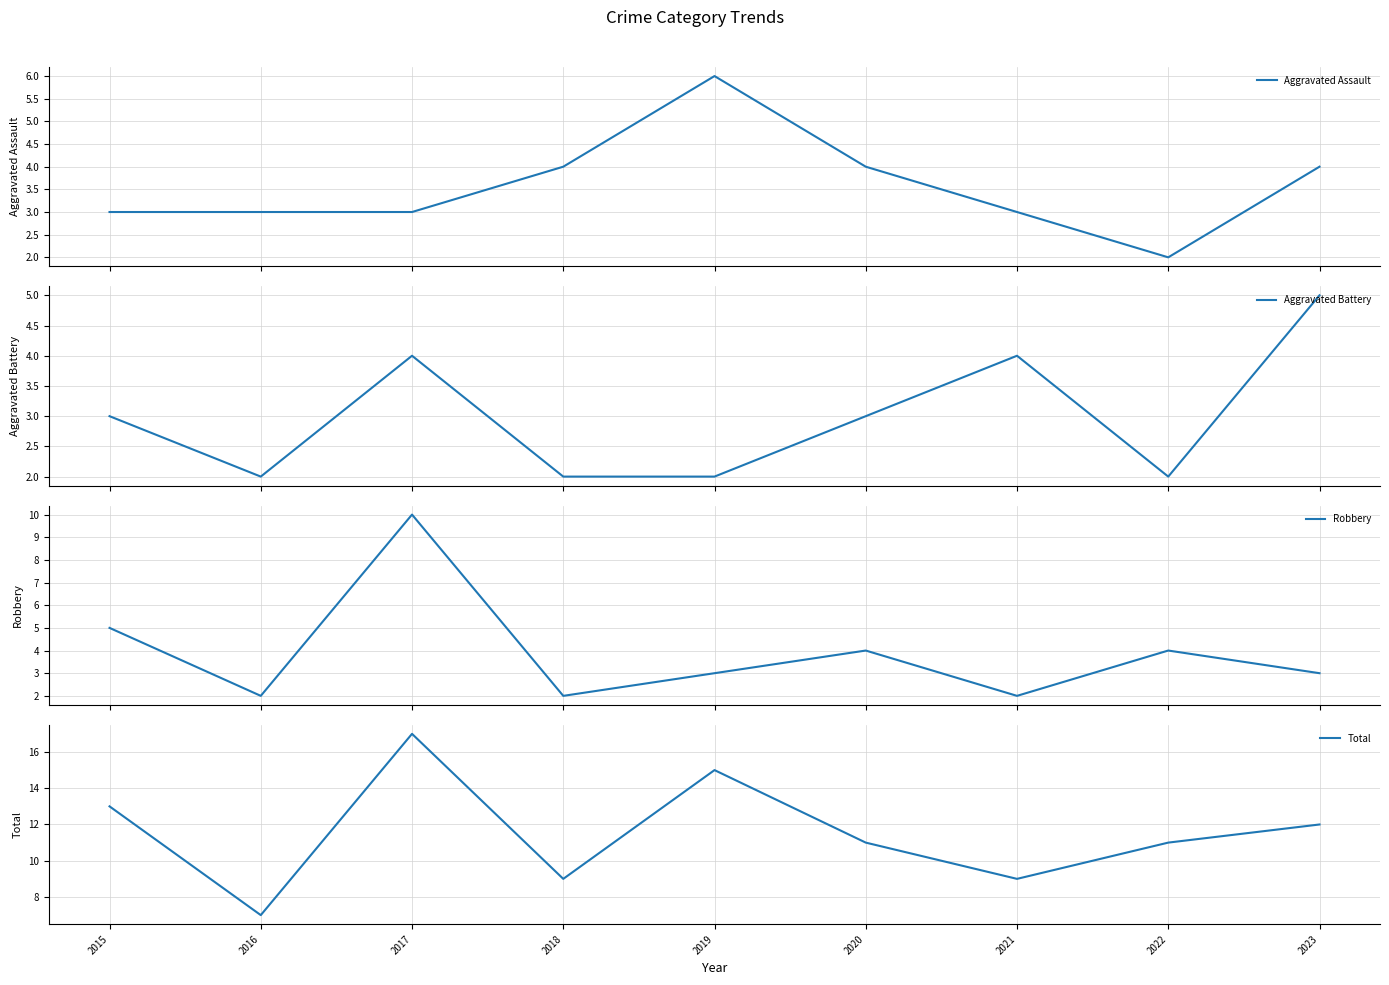

True or false: Total and Robbery intersect in this chart.

False